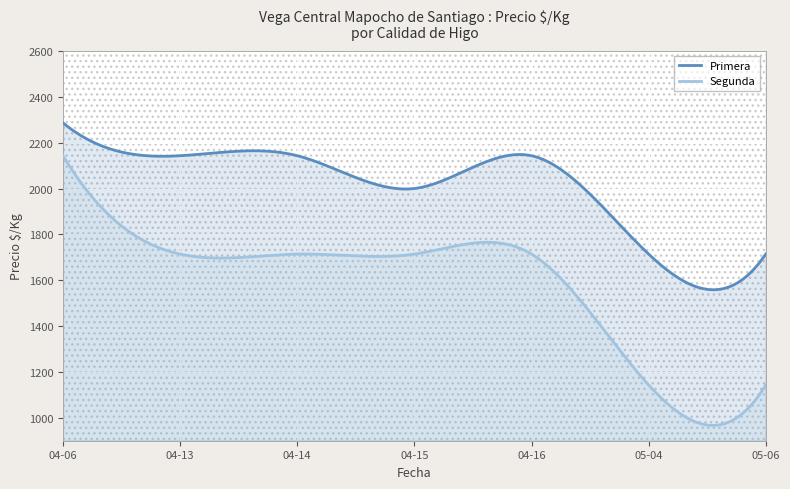

What is the label of the 2nd point from the right?

2021-05-04